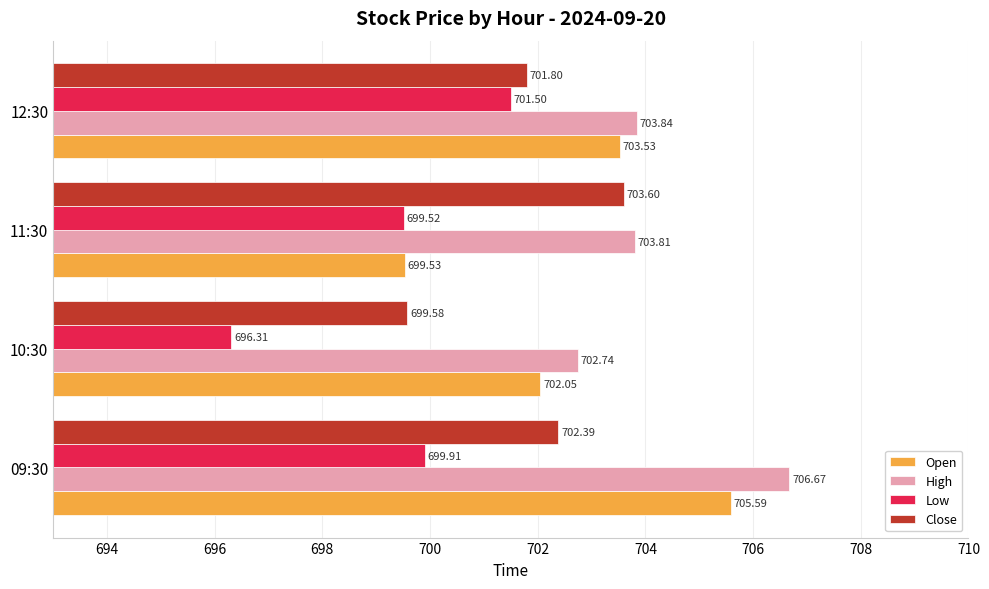

Which label corresponds to the smallest value in the chart?

10:30